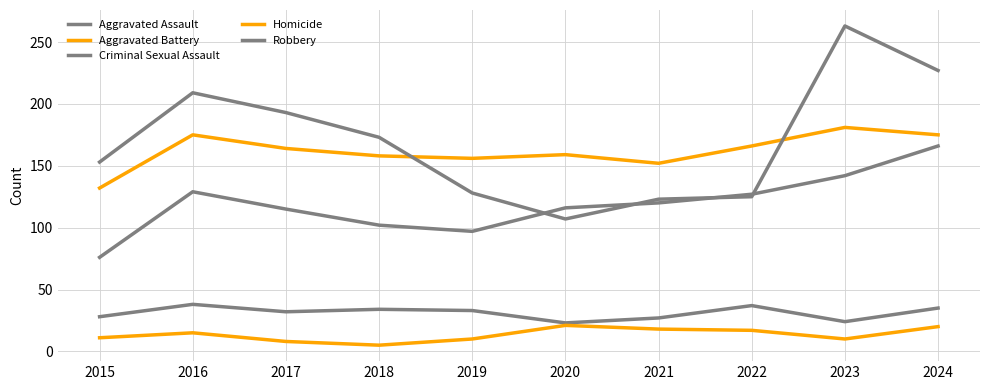

At which category is the sum across all series the highest?

2024